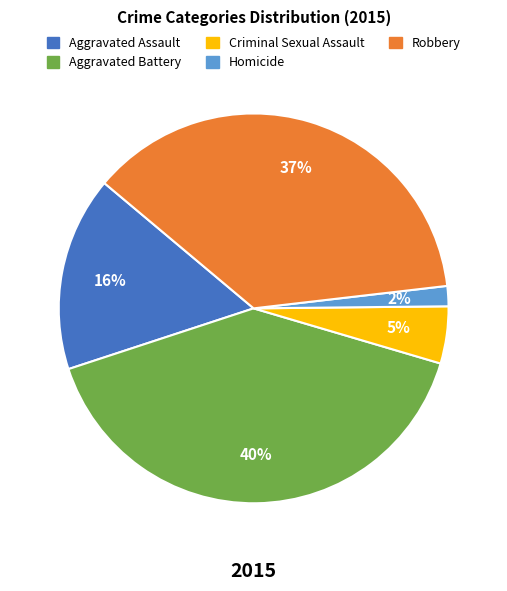

Rank the categories by value from highest to lowest.

Aggravated Battery, Robbery, Aggravated Assault, Criminal Sexual Assault, Homicide